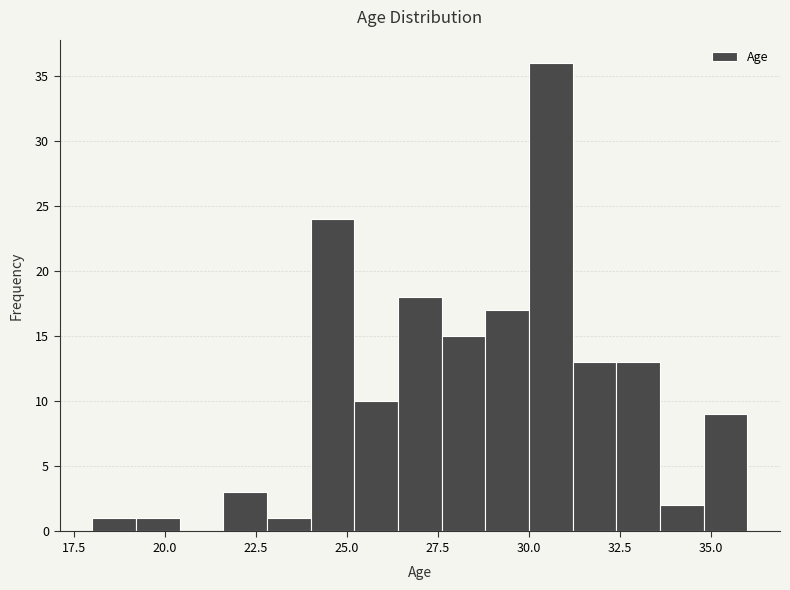

Around what value on the x-axis is the tallest bar? Give the approximate position of its centre, as read against the axis.

30.5